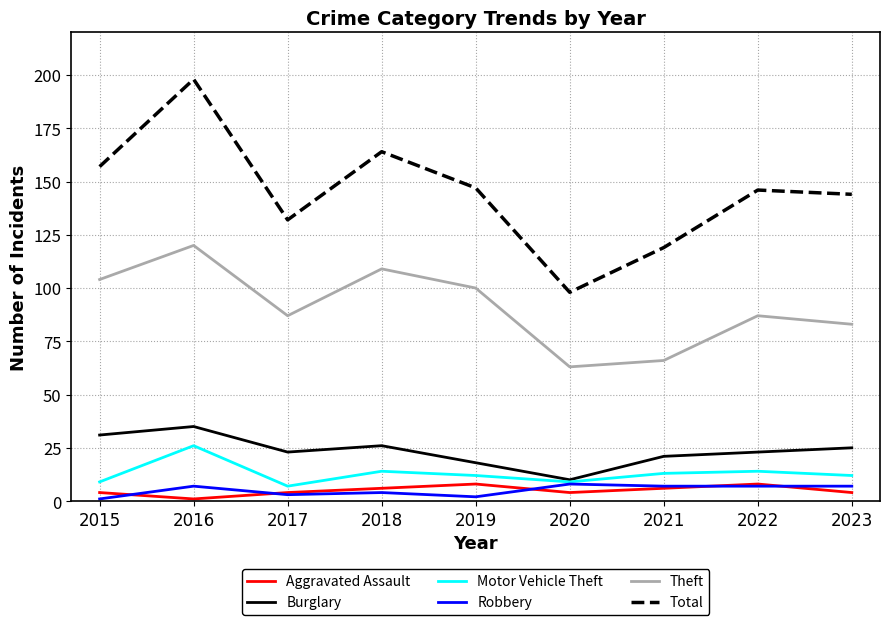

At how many categories does at least one series exceed 117?

8